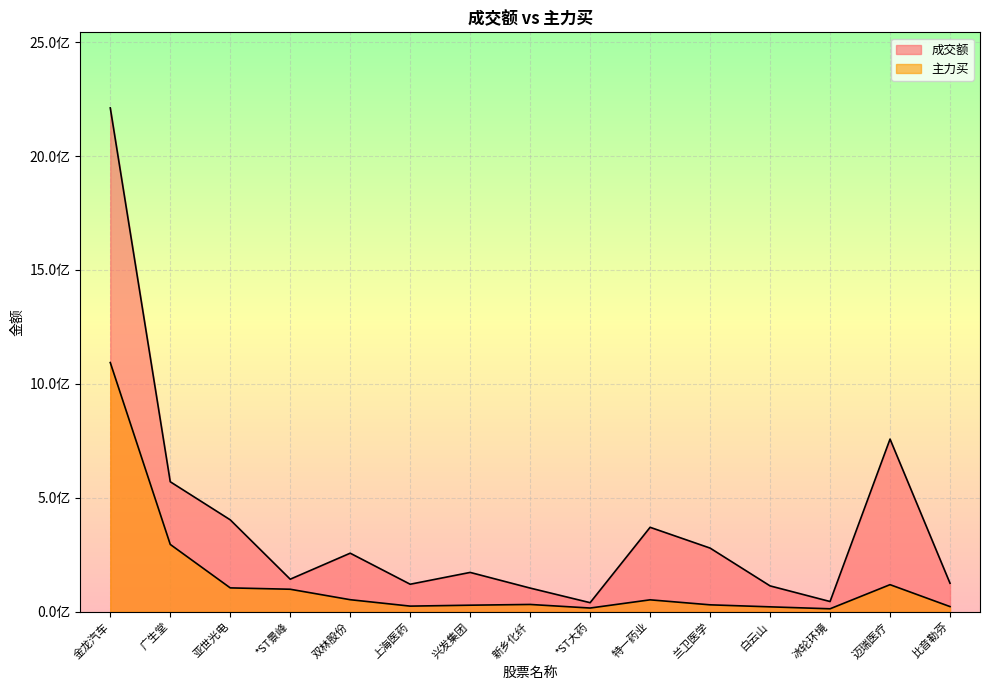

Between 特一药业 and 比音勒芬, which series saw the biggest shift?

成交额